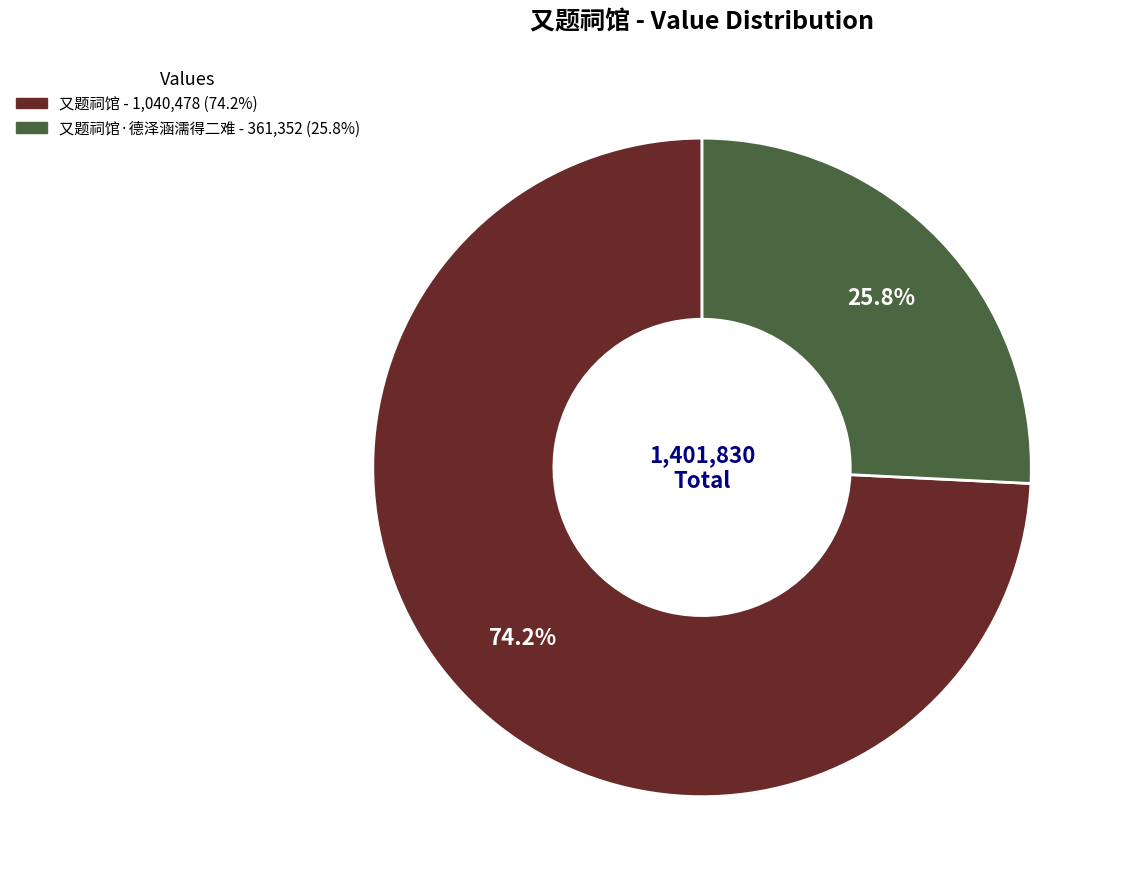

How many segments does this pie chart have?

2